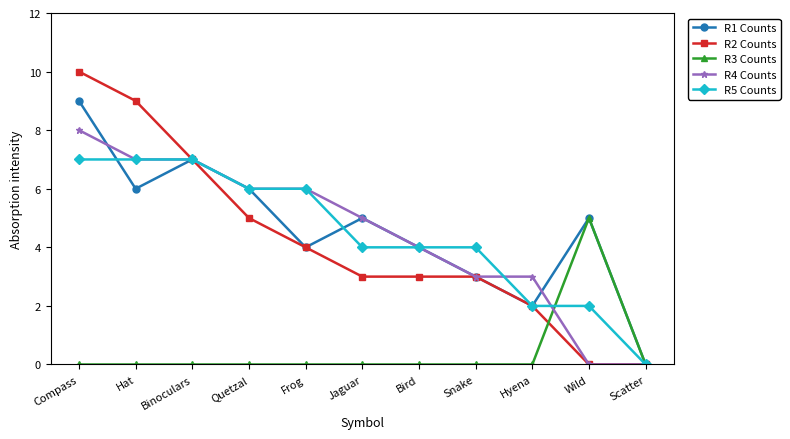

At Compass, list the series in order from smallest to largest.

R3 Counts, R5 Counts, R4 Counts, R1 Counts, R2 Counts